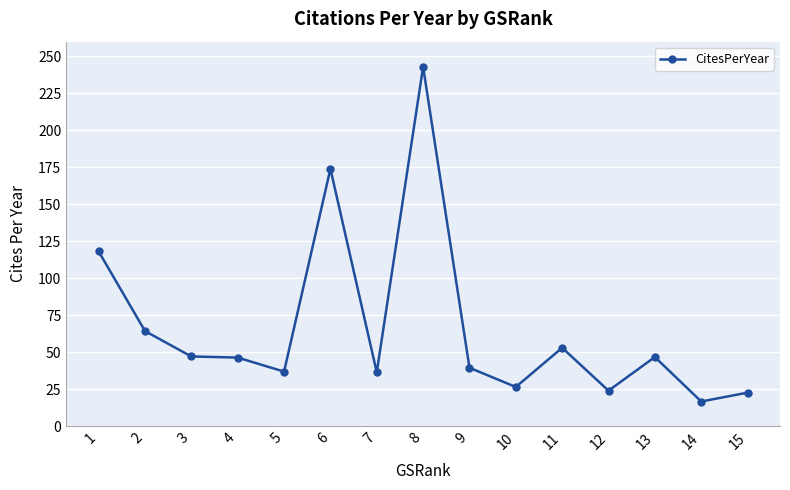

Is it true that the value at 12 is 40.3?

False